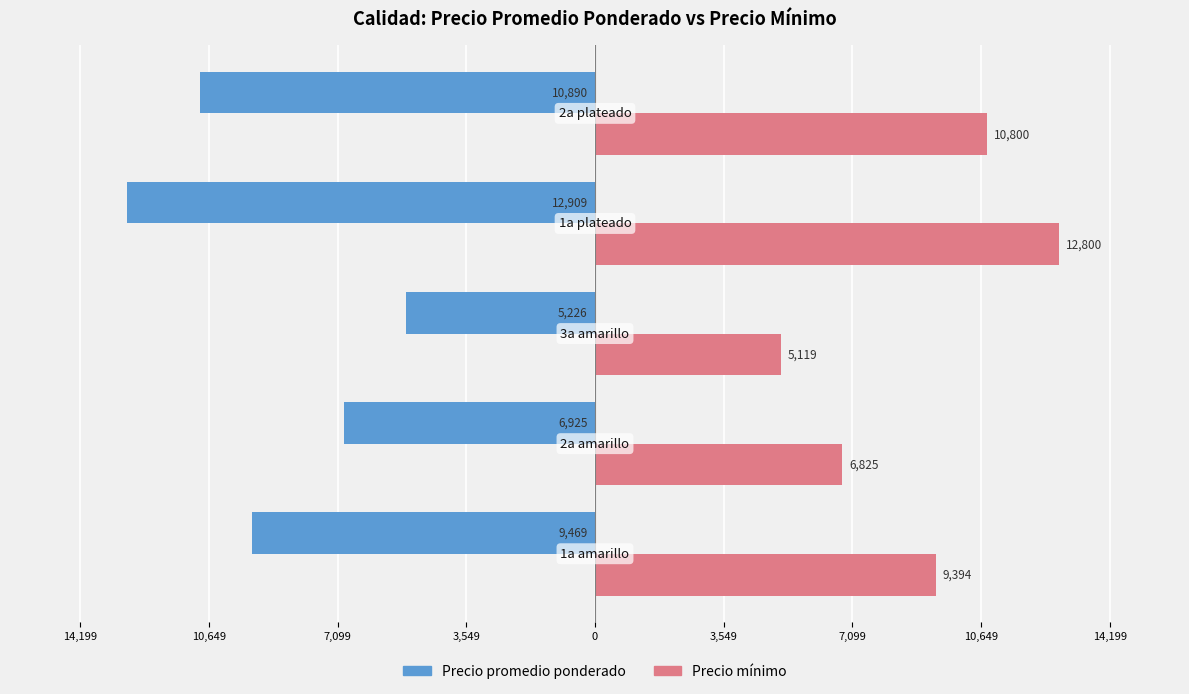

How many Precio promedio ponderado values are between -10890 and -6925?

3